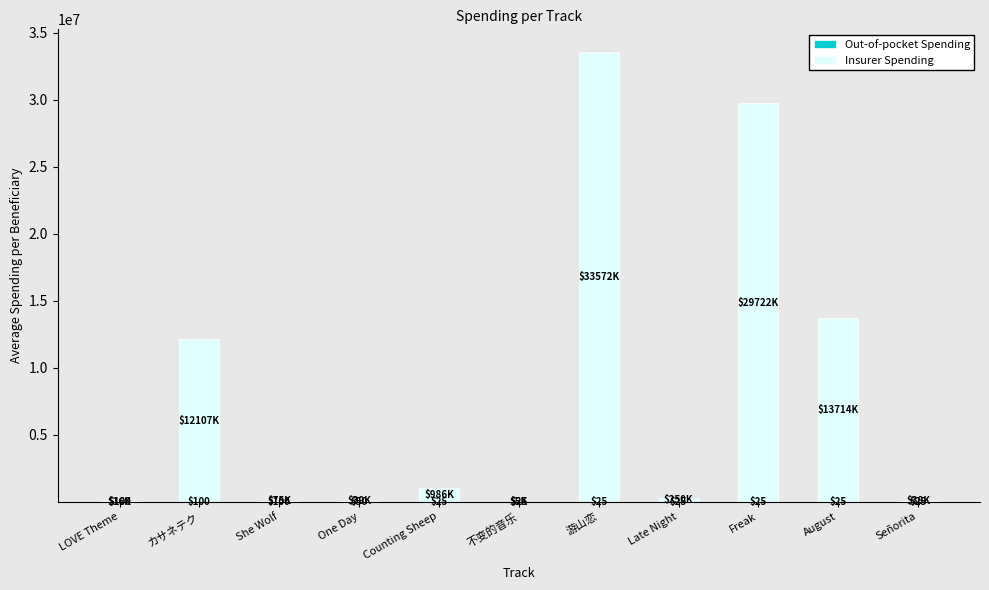

What is the total value across all series at August?

13714206